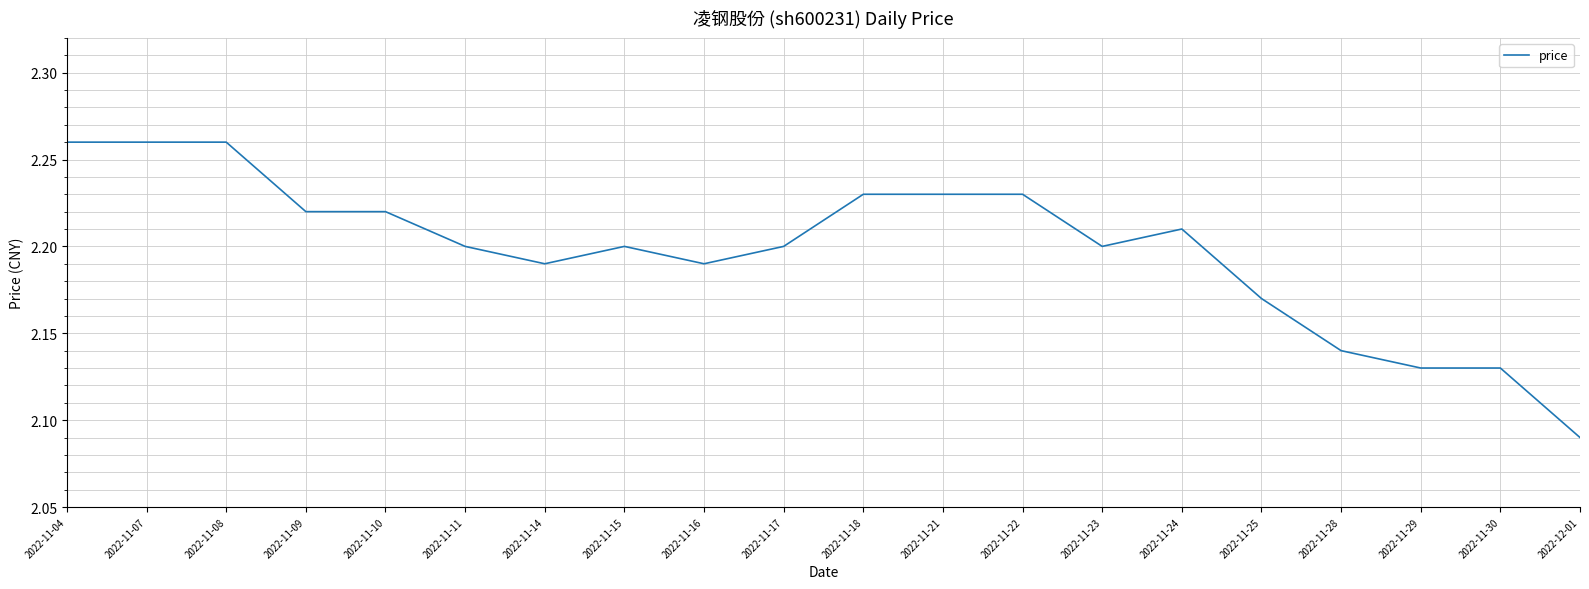

At which category does the chart reach its minimum across all series?

2022-12-01